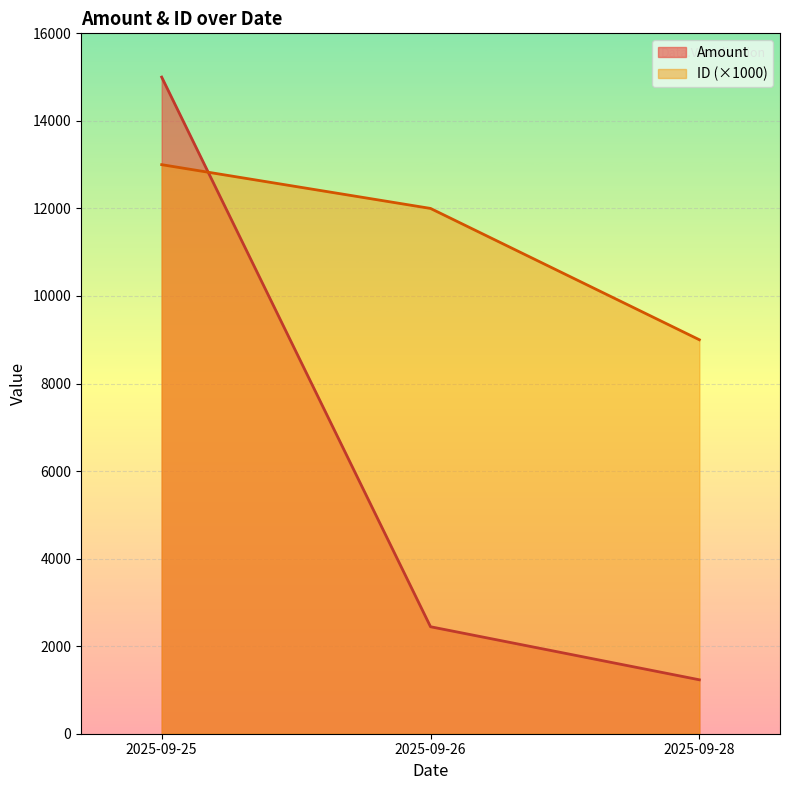

Rank the categories by Amount value from highest to lowest.

2025-09-25, 2025-09-26, 2025-09-28